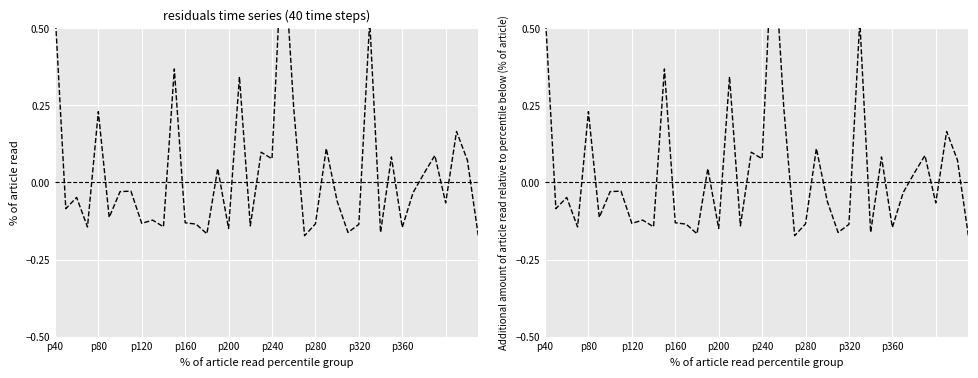

Is it true that the value at 26 is -0.0?

False